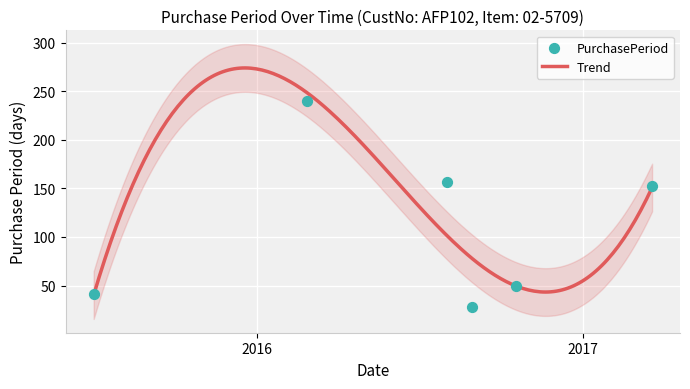

Approximately how many times larger is the value at 2015-07-02 compared to 2017-03-20?

0.3